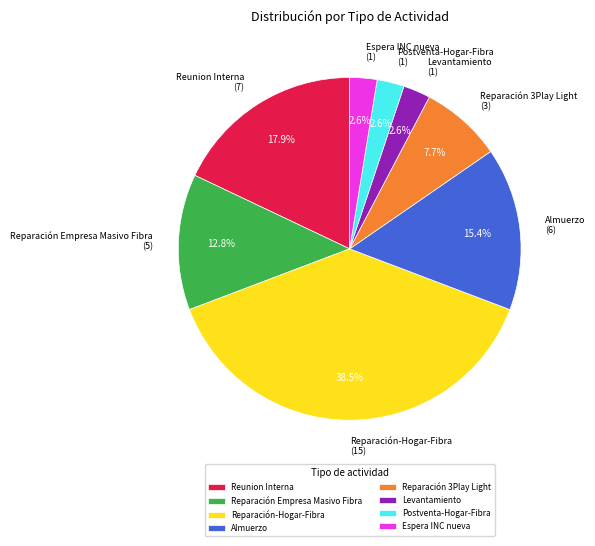

To the nearest percent, what is the combined percentage of Reparación-Hogar-Fibra and Reparación 3Play Light?

46%